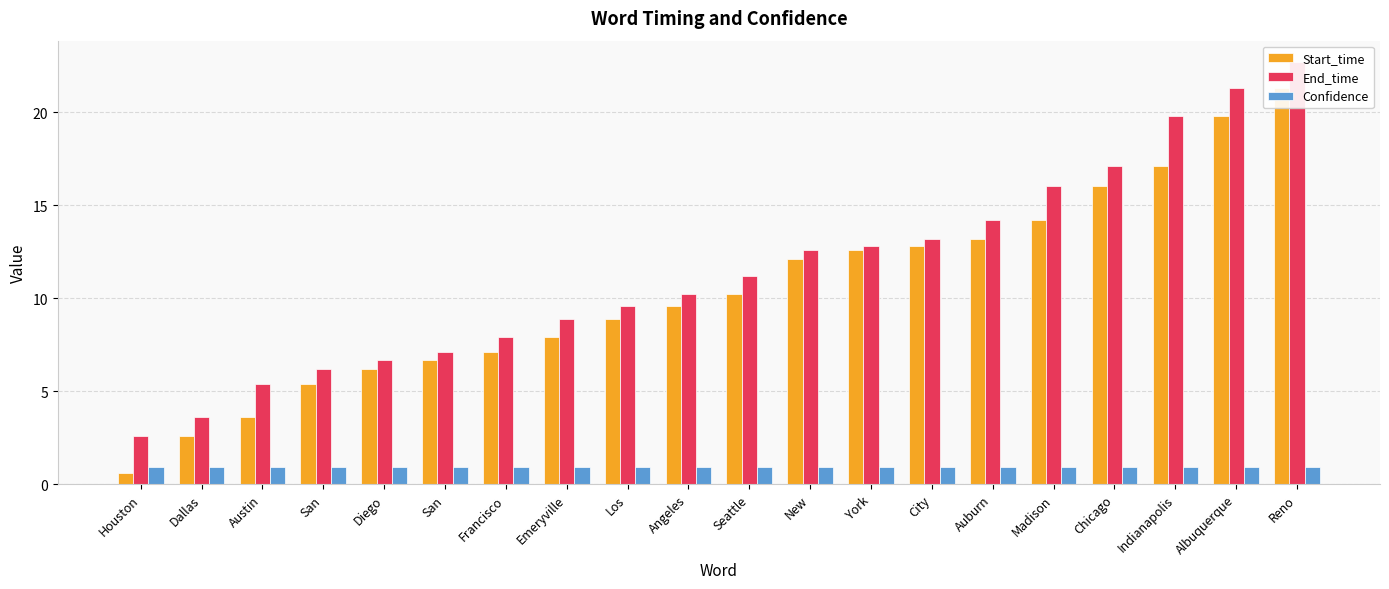

Which category has the lowest value across all series?

Houston